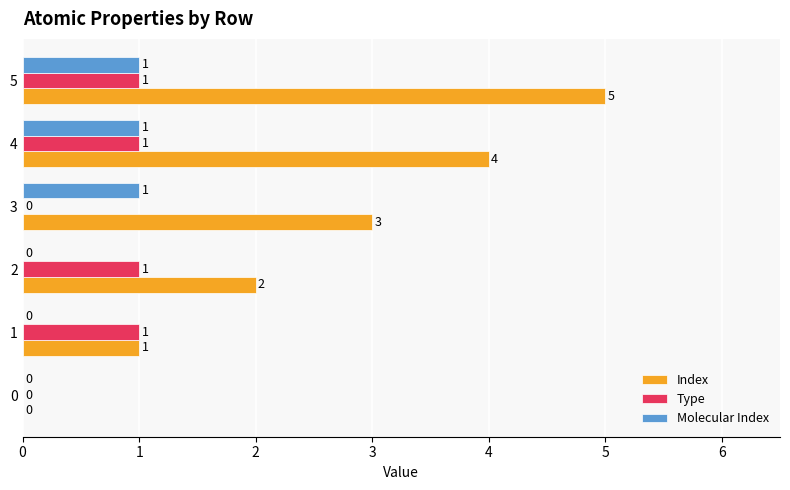

Count the Type values in the range 0 to 1.

6